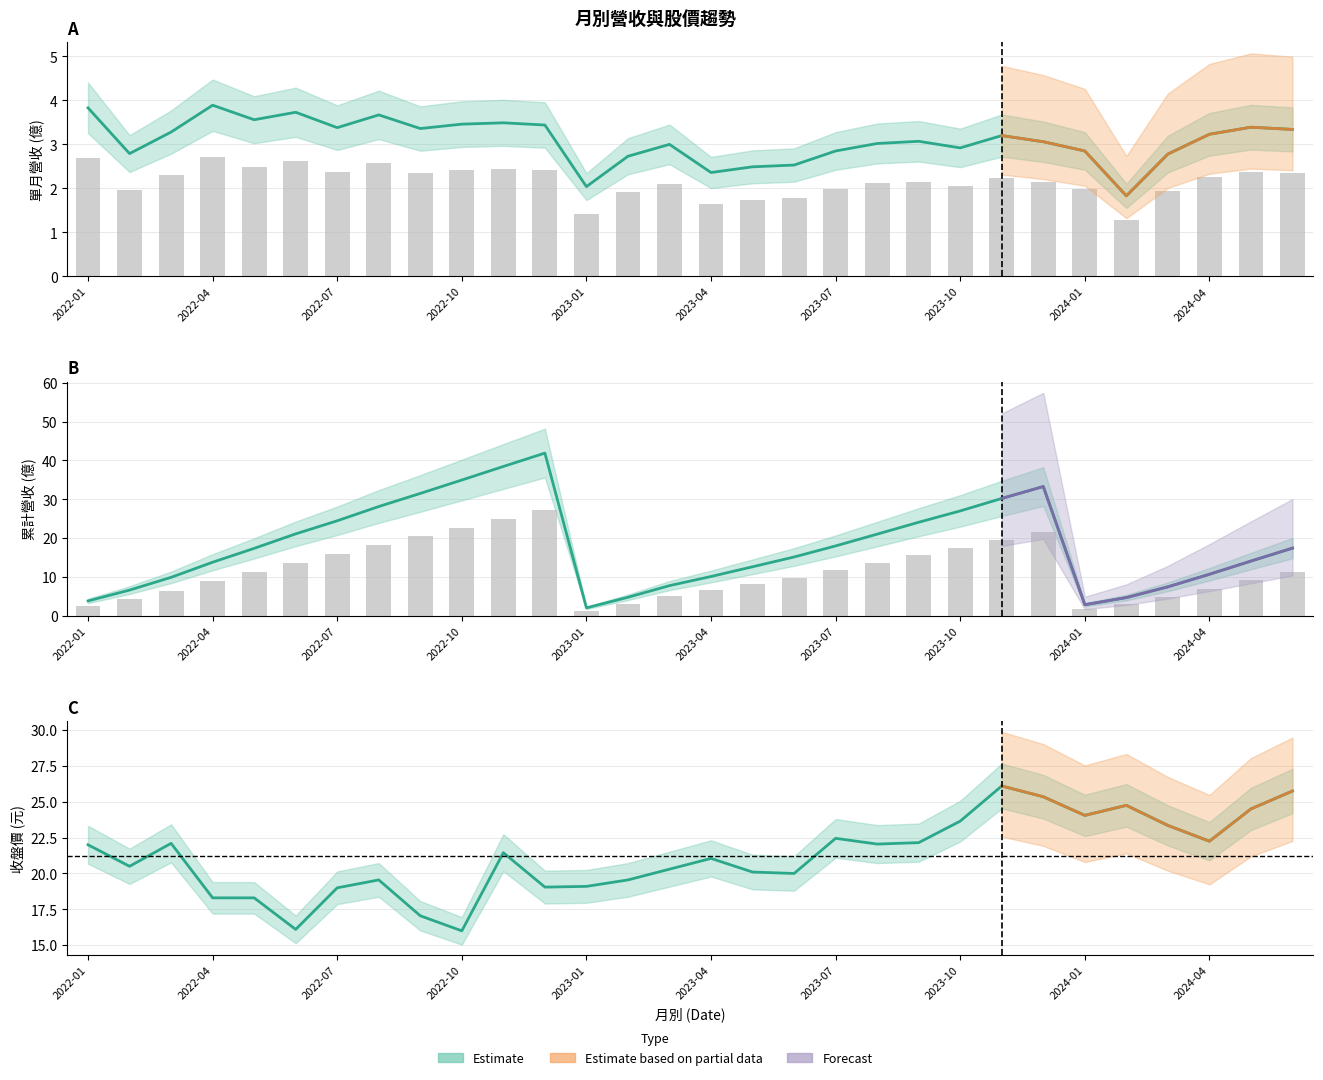

At how many categories does at least one series exceed 16?

30